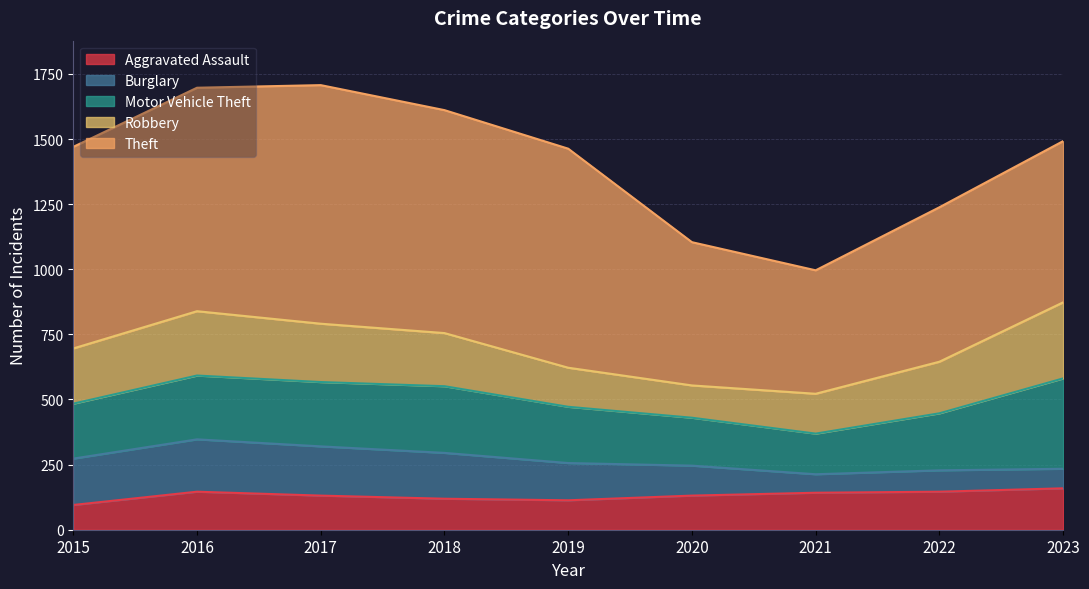

Between 2019 and 2023, which series saw the biggest shift?

Theft